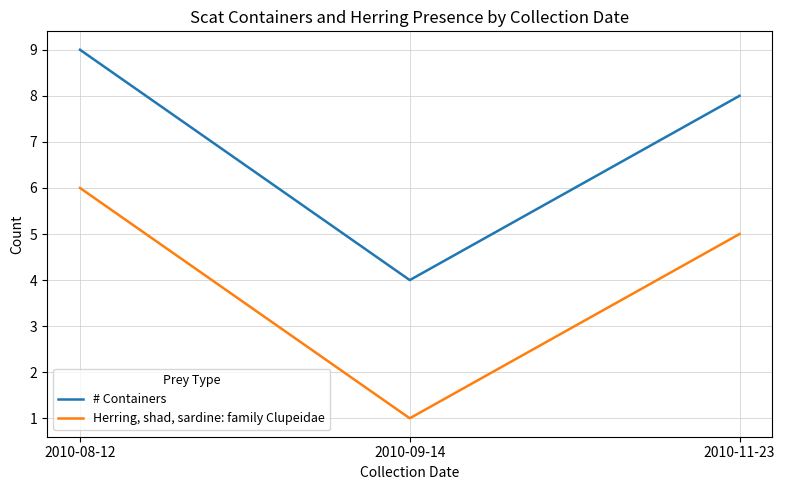

What position from the right is 2010-11-23?

1